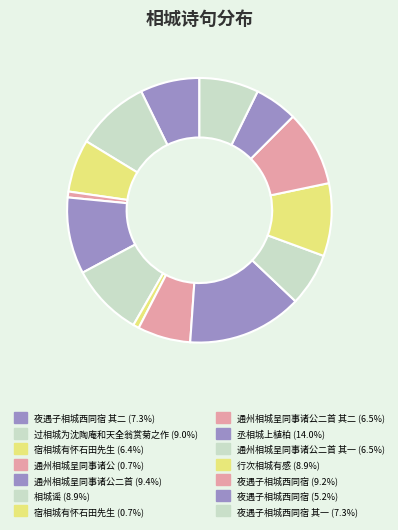

How many segments does this pie chart have?

14